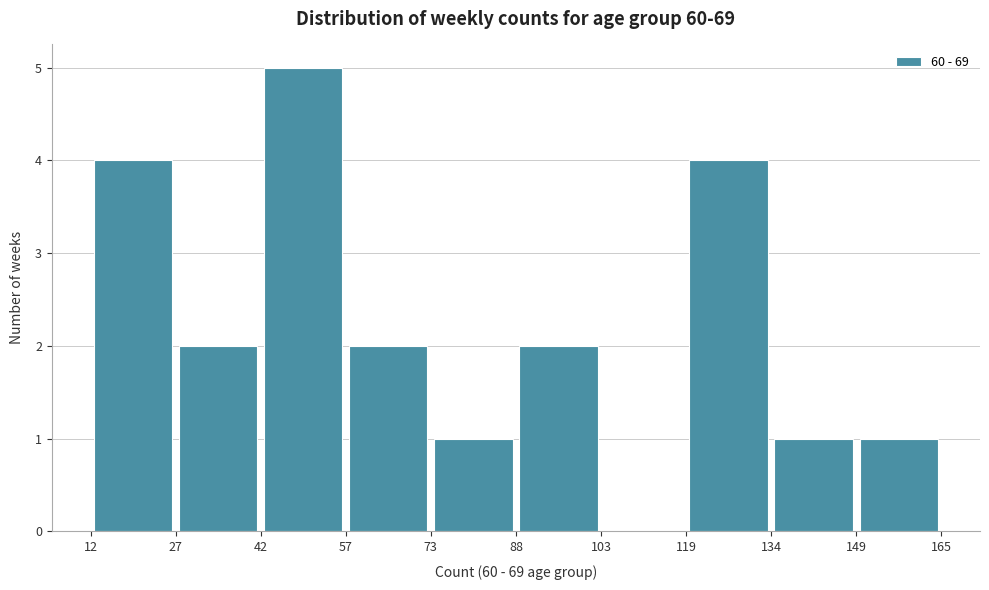

Reading left to right, list every bar in this chart as the range it spans on the x-axis followed by its height. The values are not printed on the chart, so give them approximately, as read against the axis.

12 to 27: 4
27 to 42: 2
42 to 57: 5
57 to 73: 2
73 to 88: 1
88 to 103: 2
103 to 119: 0
119 to 134: 4
134 to 149: 1
149 to 165: 1